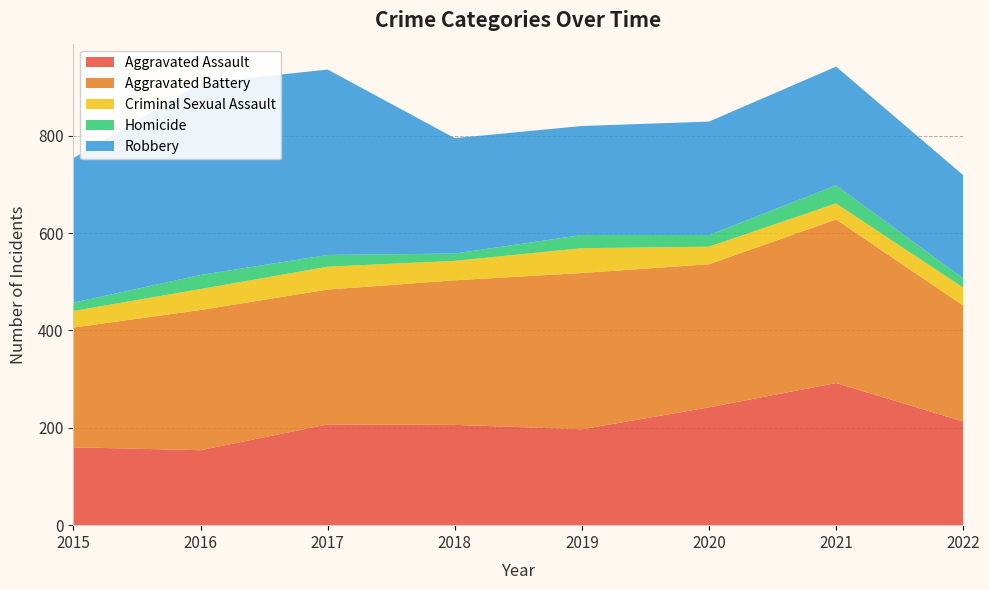

Reading left to right, what are all the values shown in this chart?

Aggravated Assault: 160	154	207	206	197	242	292	213
Aggravated Battery: 246	288	277	297	321	294	336	238
Criminal Sexual Assault: 34	43	47	40	51	36	33	37
Homicide: 17	29	24	15	27	24	37	19
Robbery: 297	394	381	237	224	233	244	212